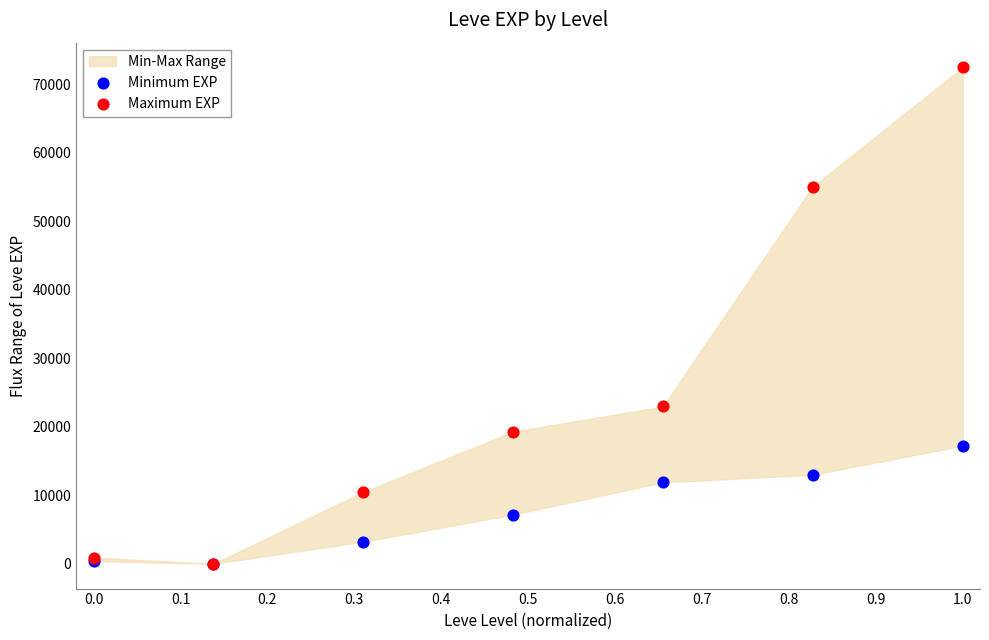

Across all series, what Y value is closest to 36215?

22960